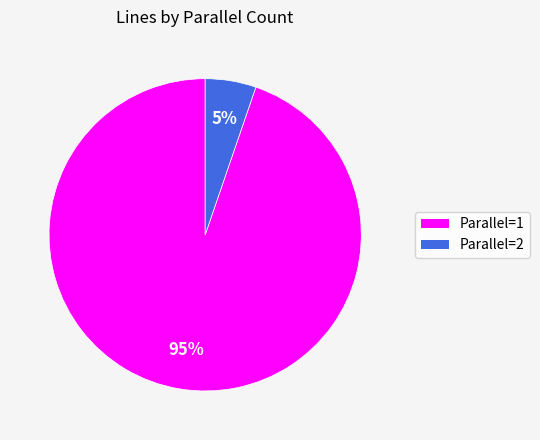

Is there a majority slice in this chart?

Yes